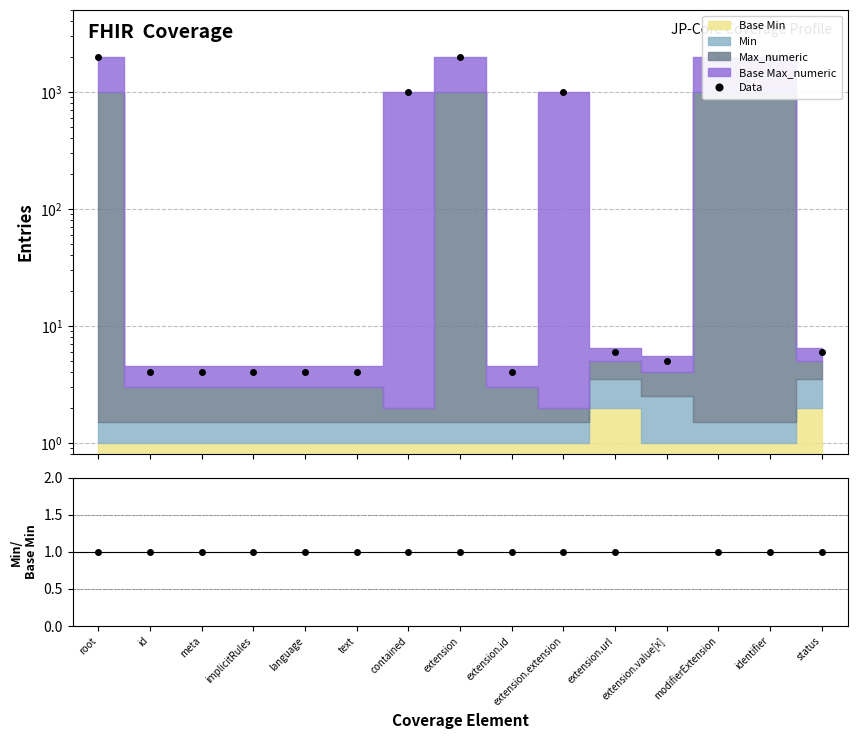

The chart shows a value of 1 at text. True or false?

False